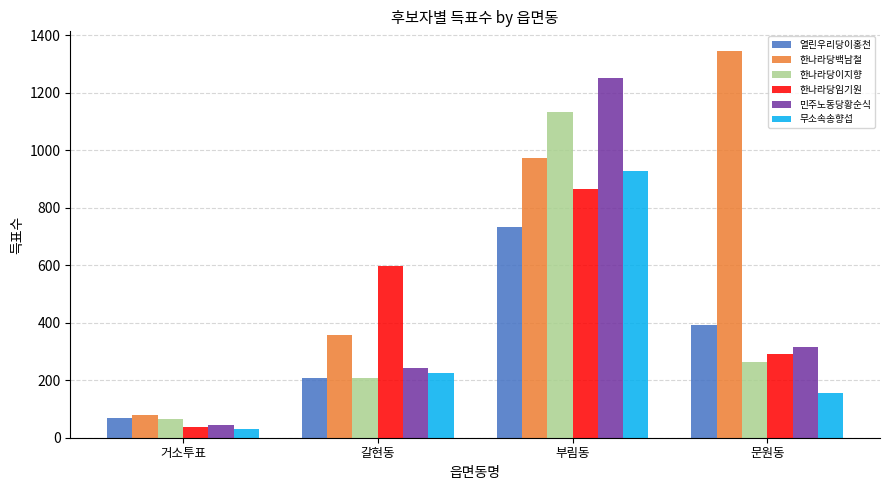

What is the difference between the 민주노동당황순식 values at 갈현동 and 부림동?

1008